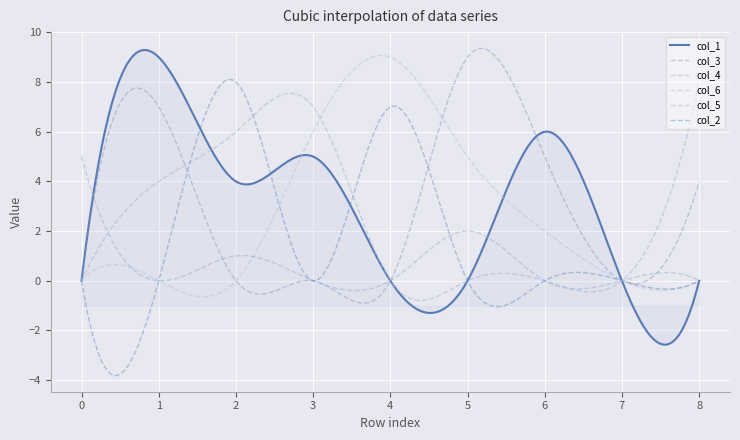

List the series in order of their peak value, highest first.

col_1, col_3, col_6, col_4, col_2, col_5